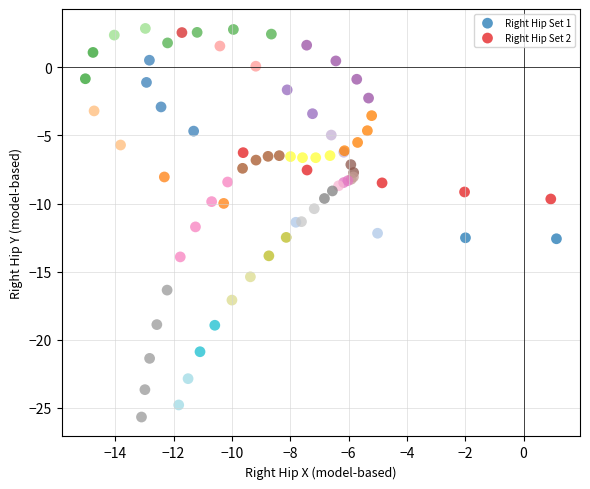

Which series contains the lowest Y value?

Right Hip Set 2